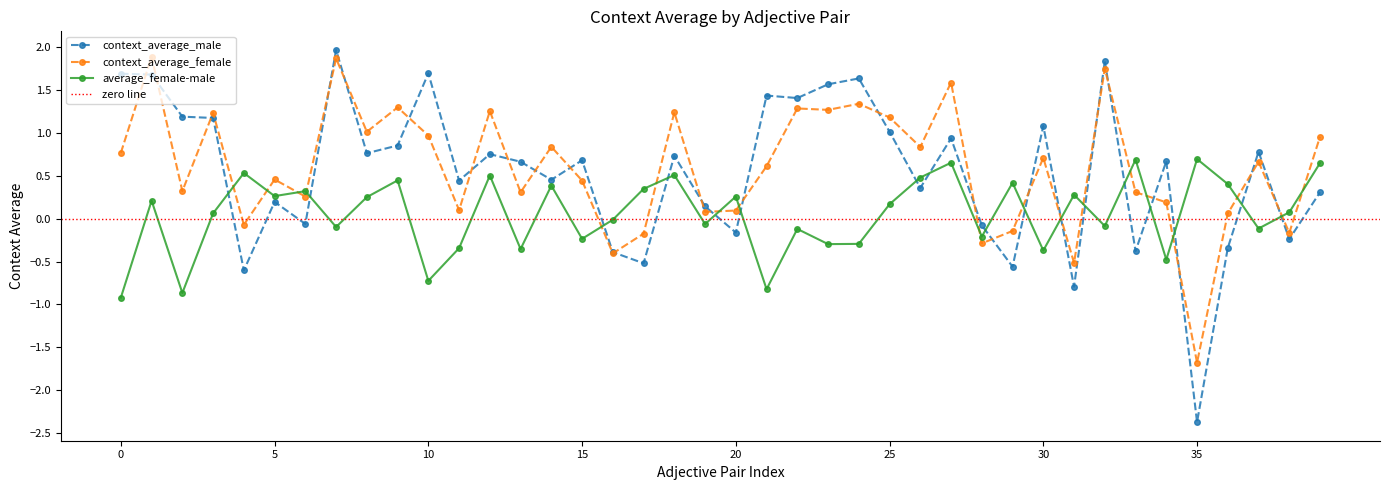

Which series has the largest total across all categories?

context_average_female